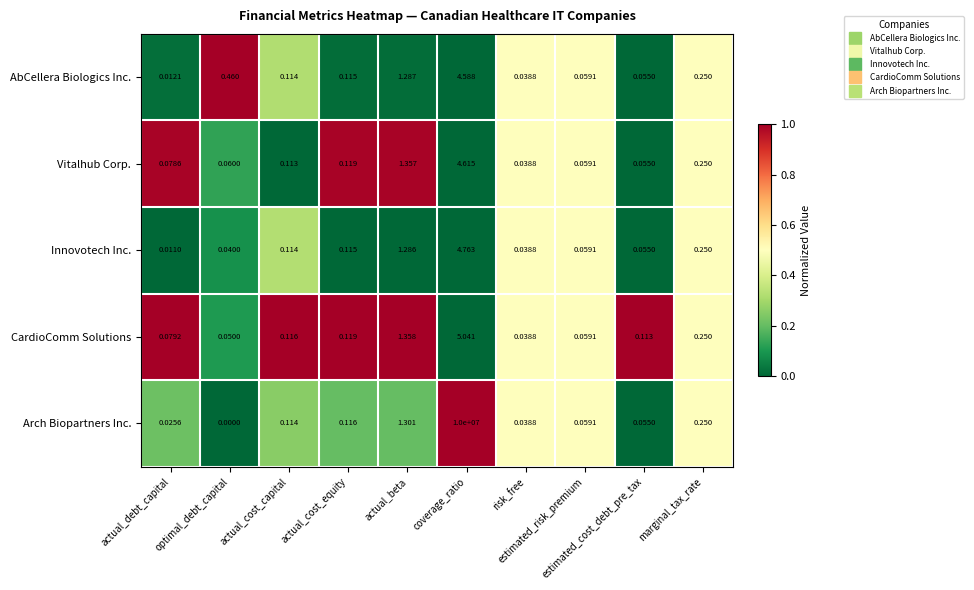

Which series has the largest total across all categories?

Arch Biopartners Inc.